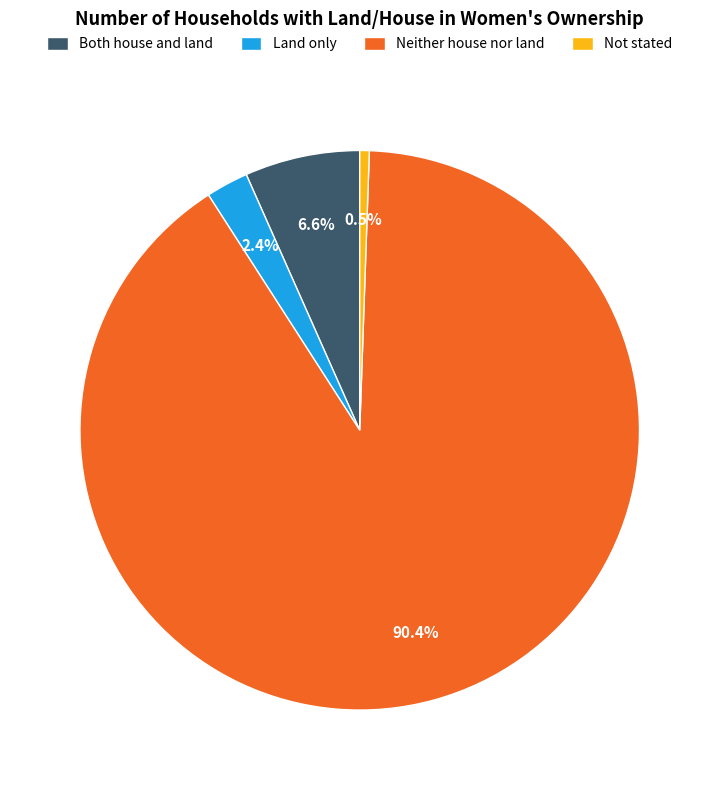

How many segments does this pie chart have?

4